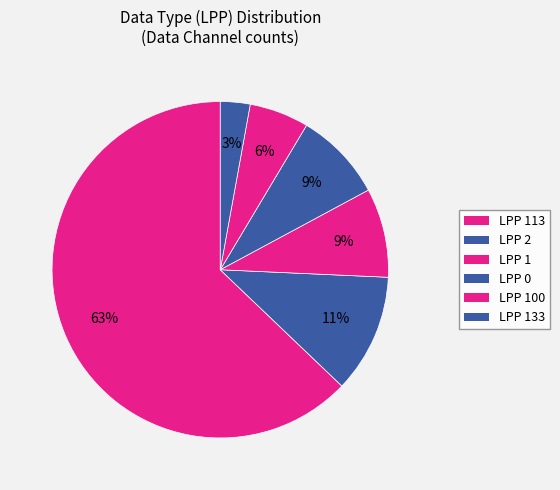

How many slices are in this pie chart?

6